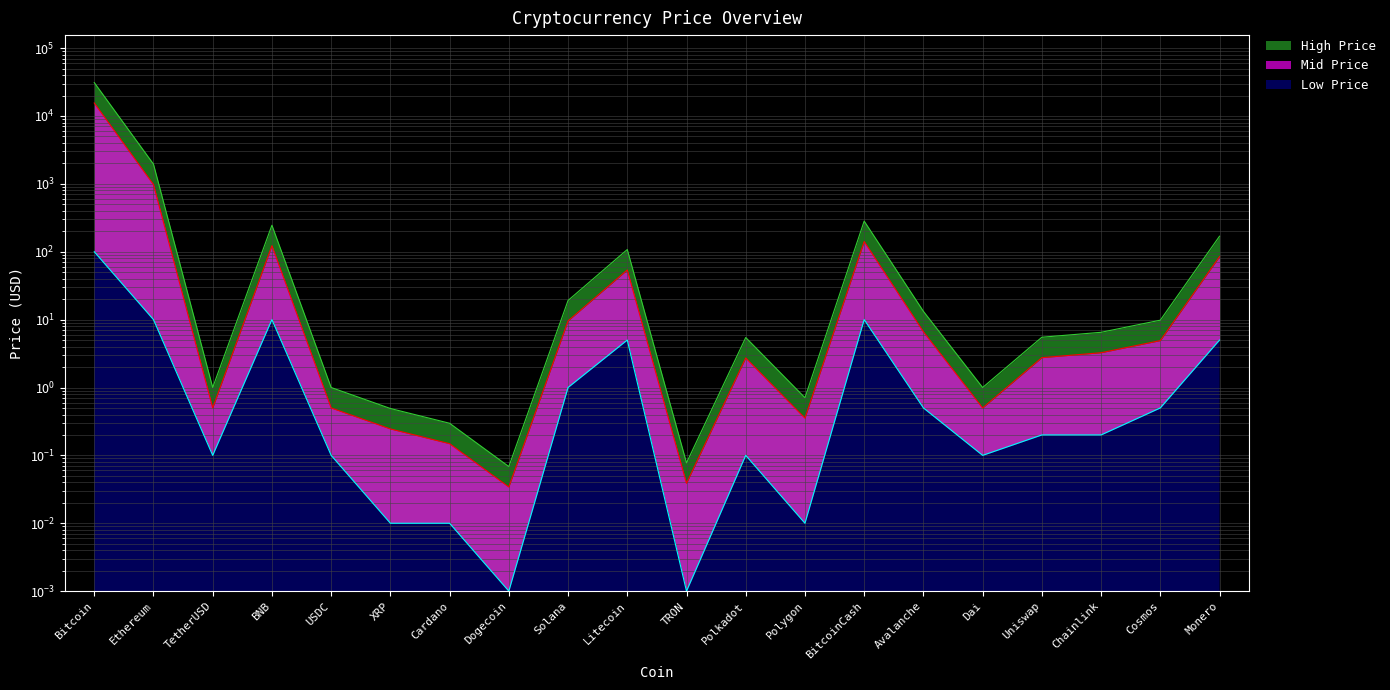

Rank the series at Solana from lowest to highest value.

Low Price, Mid Price, High Price